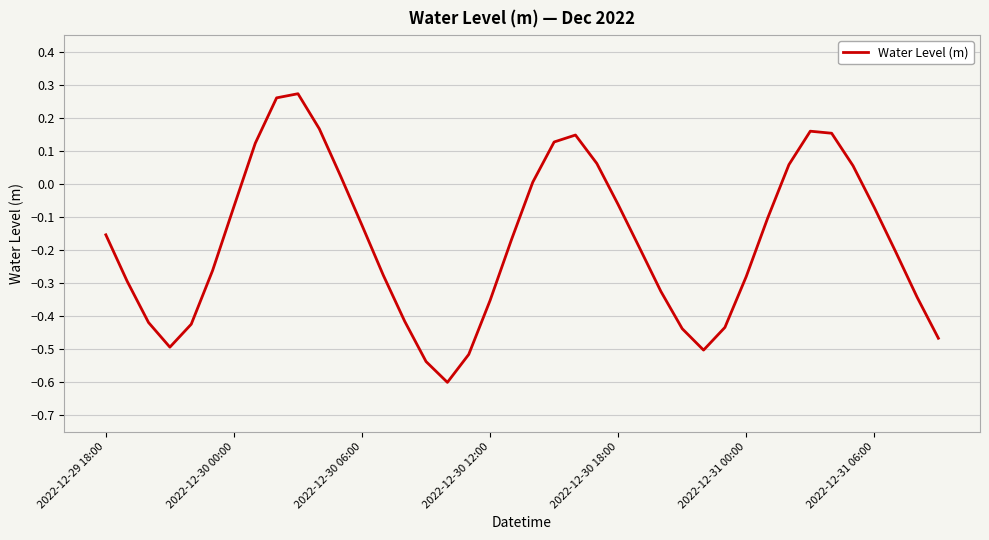

What is the difference between the maximum and minimum values?

0.9